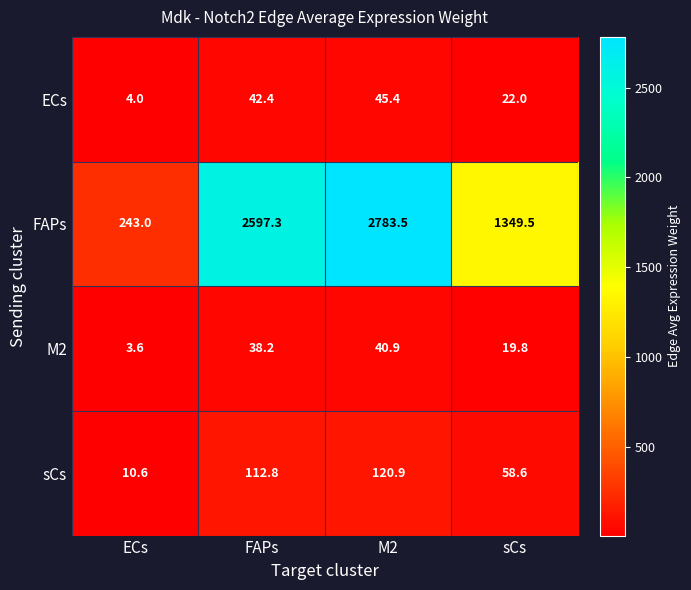

What is the difference between the maximum and minimum values in the sCs series?

110.3